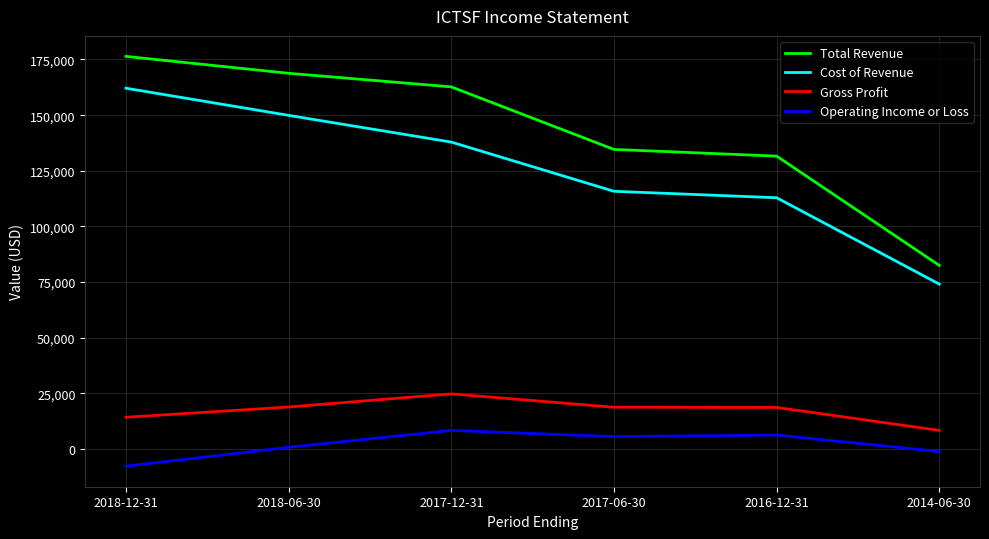

True or false: Gross Profit has a value of 21089 at 2018-12-31.

False